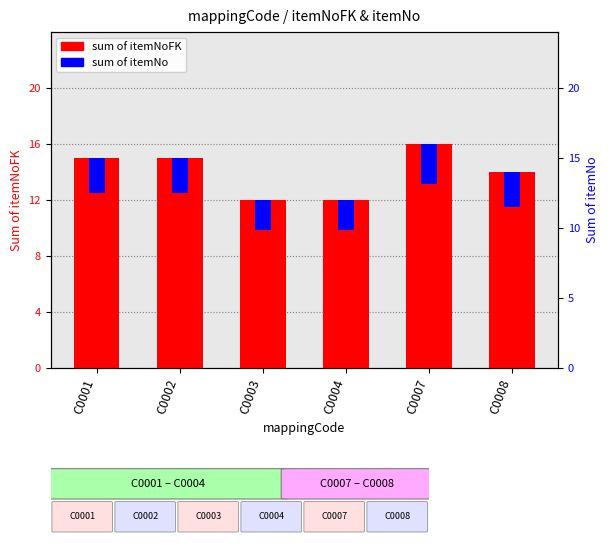

Reading right to left, extract all data points from this chart.

sum of itemNoFK: 14.0	16.0	12.0	12.0	15.0	15.0
sum of itemNo: 2.5	2.9	2.2	2.2	2.5	2.5